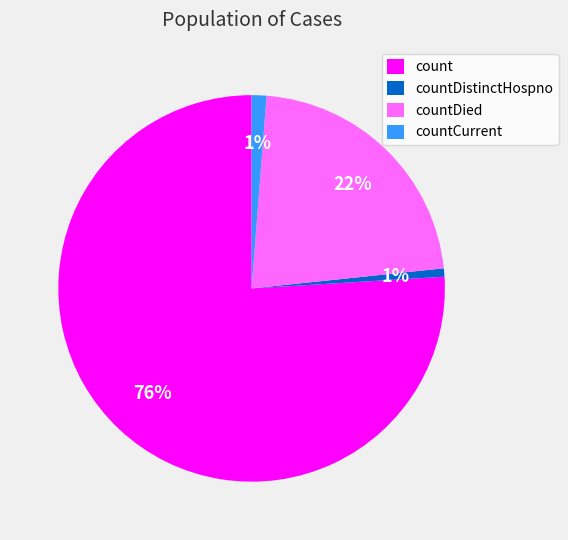

Do countDied and countDistinctHospno together represent more than half of the pie?

No